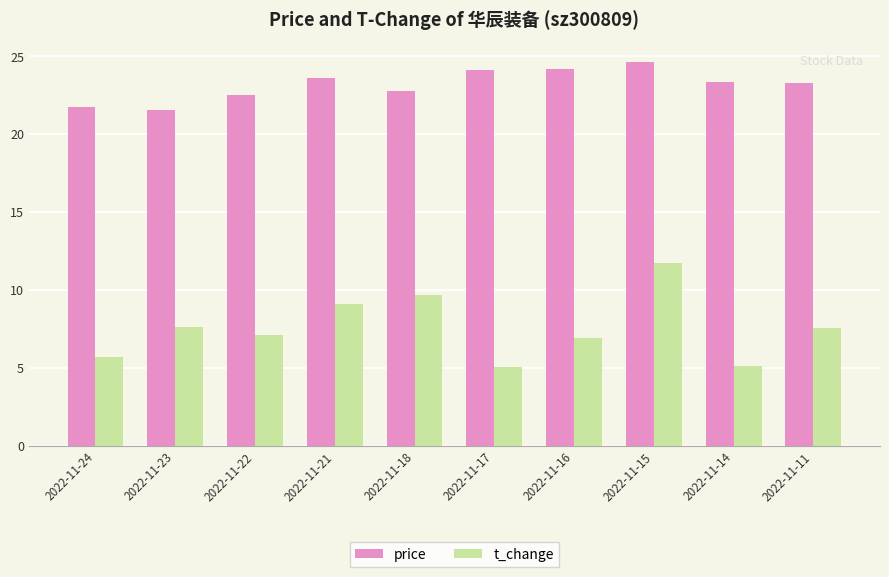

What is the sum of the t_change values at 2022-11-11 and 2022-11-24?

13.3